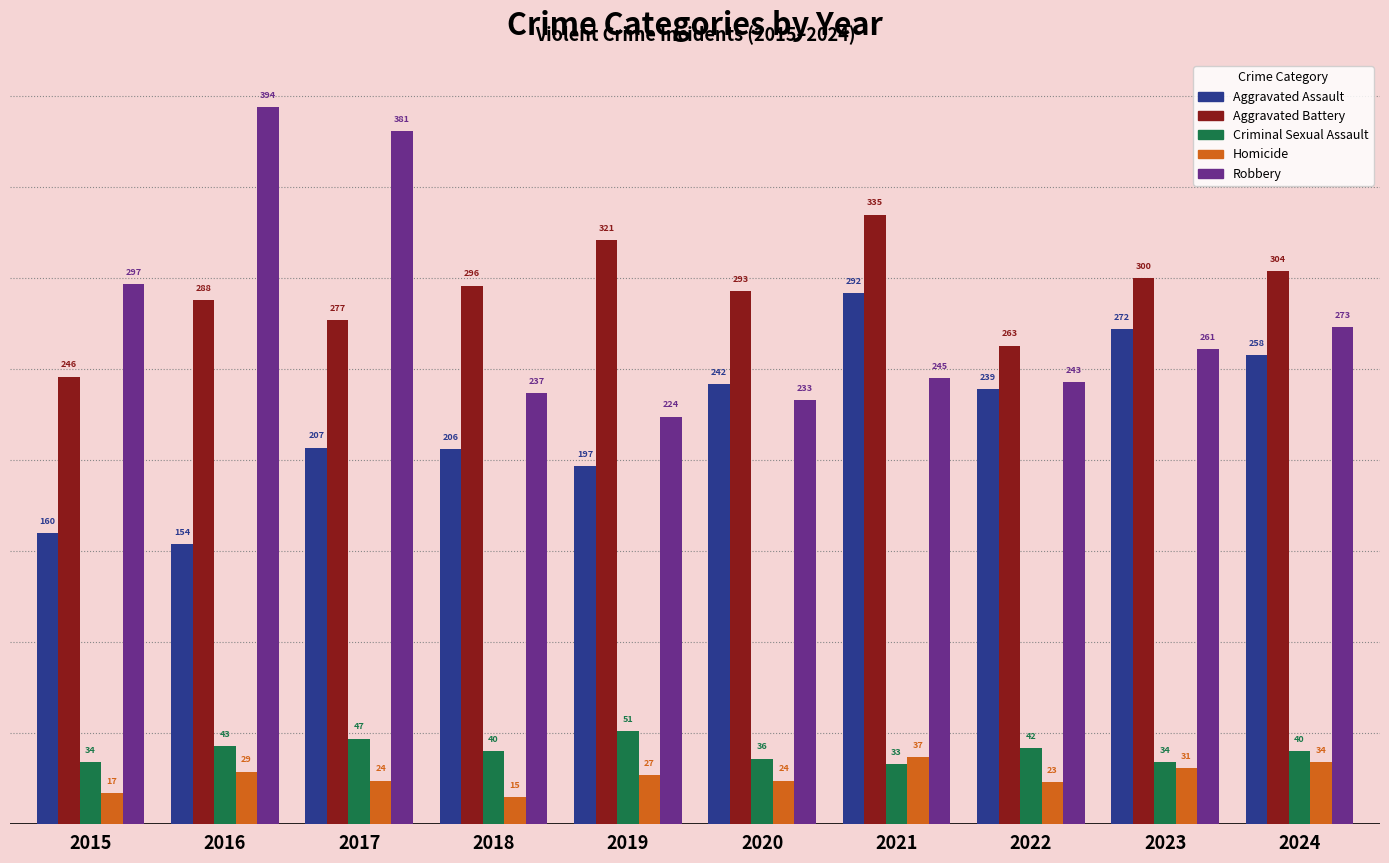

At which label does Robbery reach its minimum?

2019